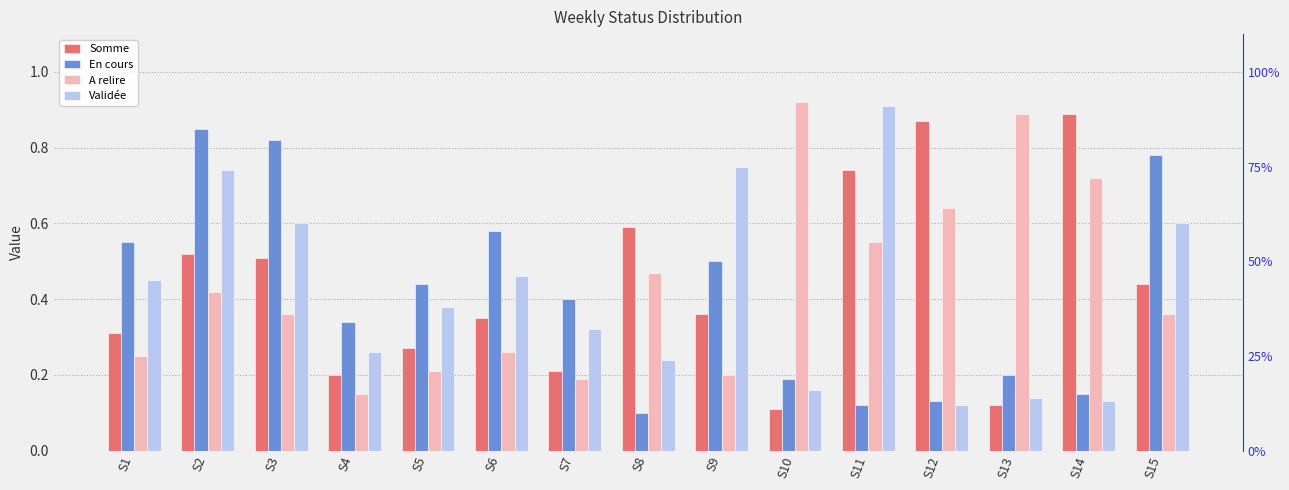

Which series changed the most between S9 and S11?

Somme